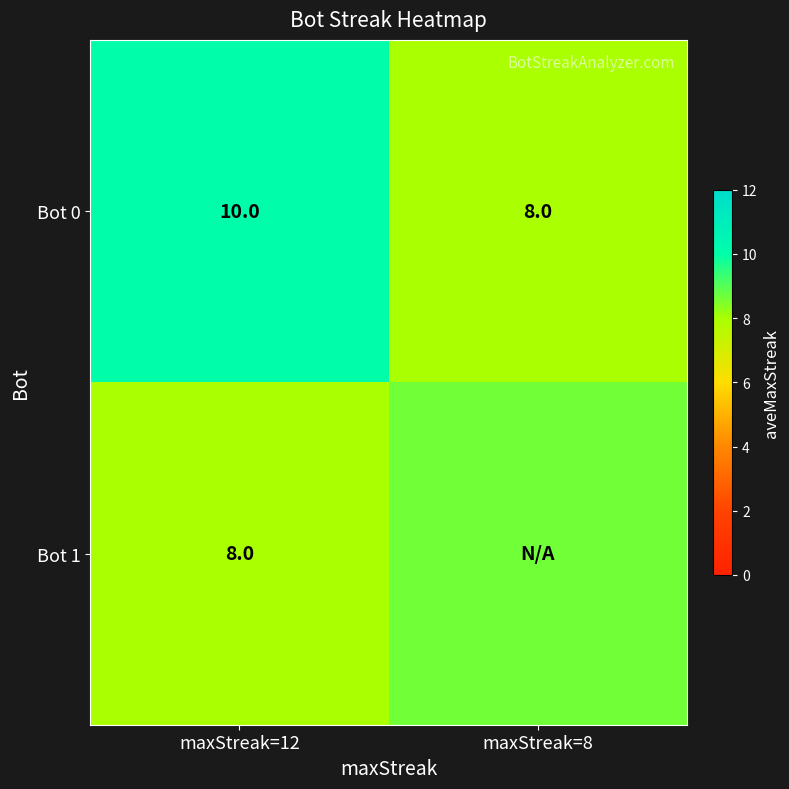

What is the average value of the Bot 0 series?

9.0